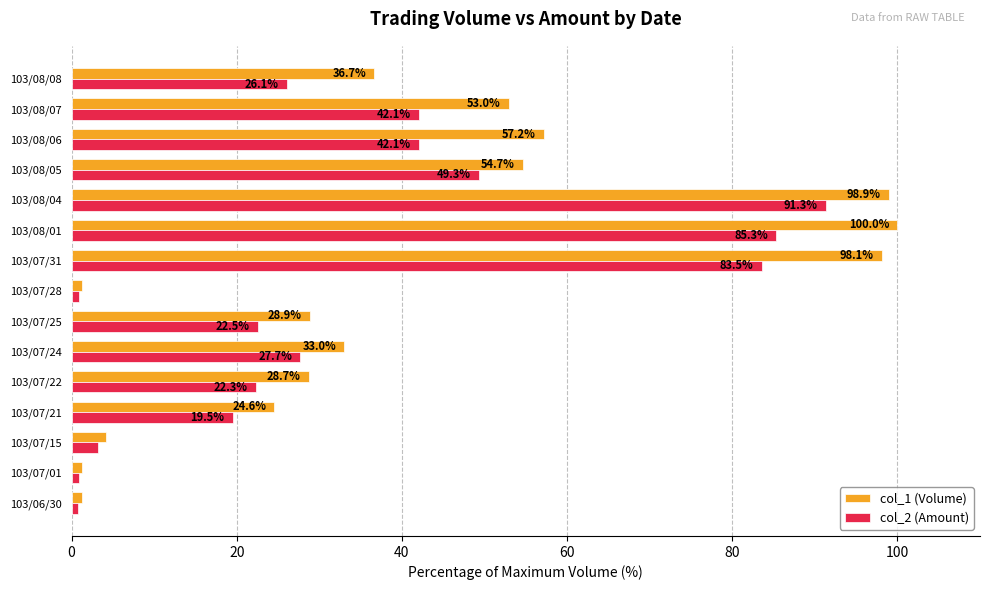

What is the approximate value of col_2 (Amount) at 103/07/25?

22.5